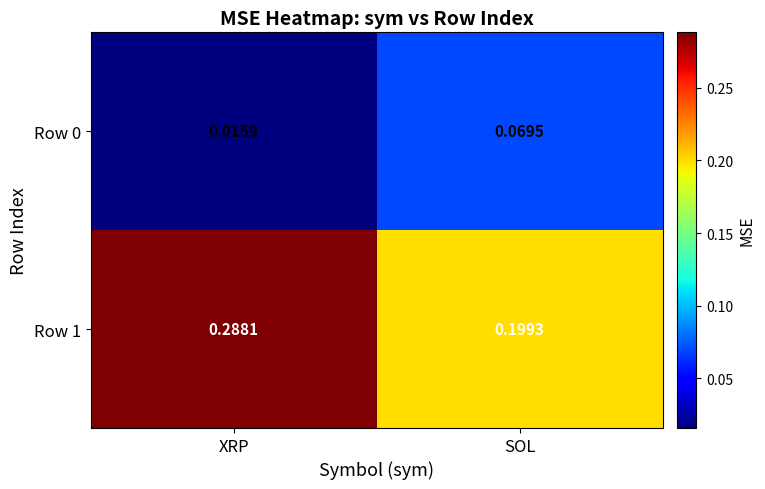

List the labels in order of Row 0 value, smallest first.

XRP, SOL